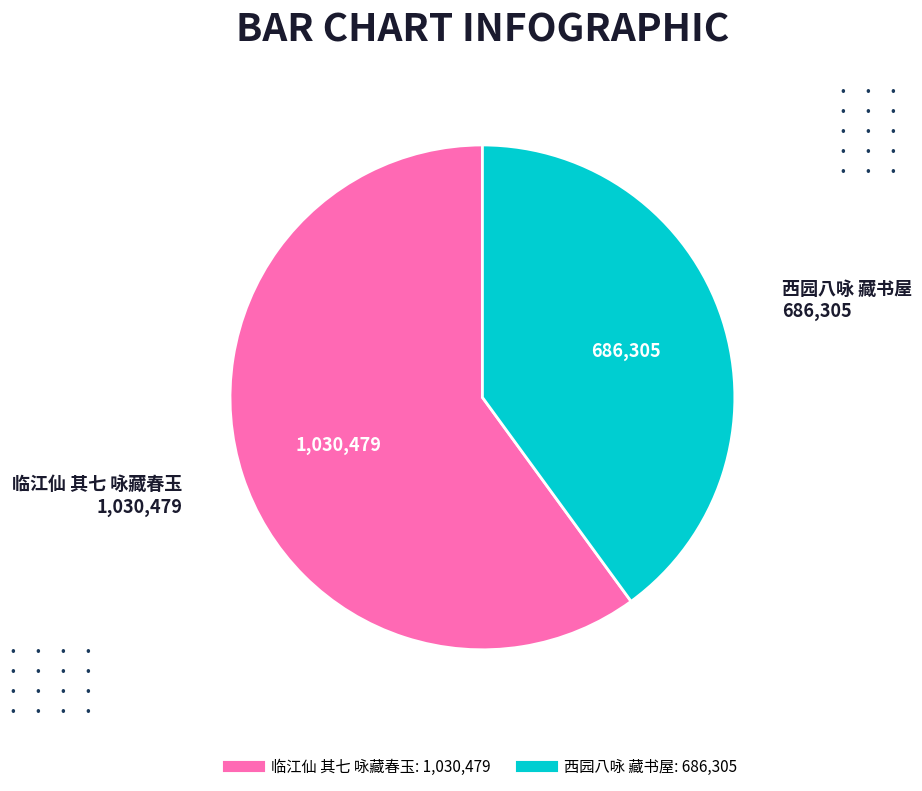

The 西园八咏 藏书屋 slice represents 28% of the pie. True or false?

False